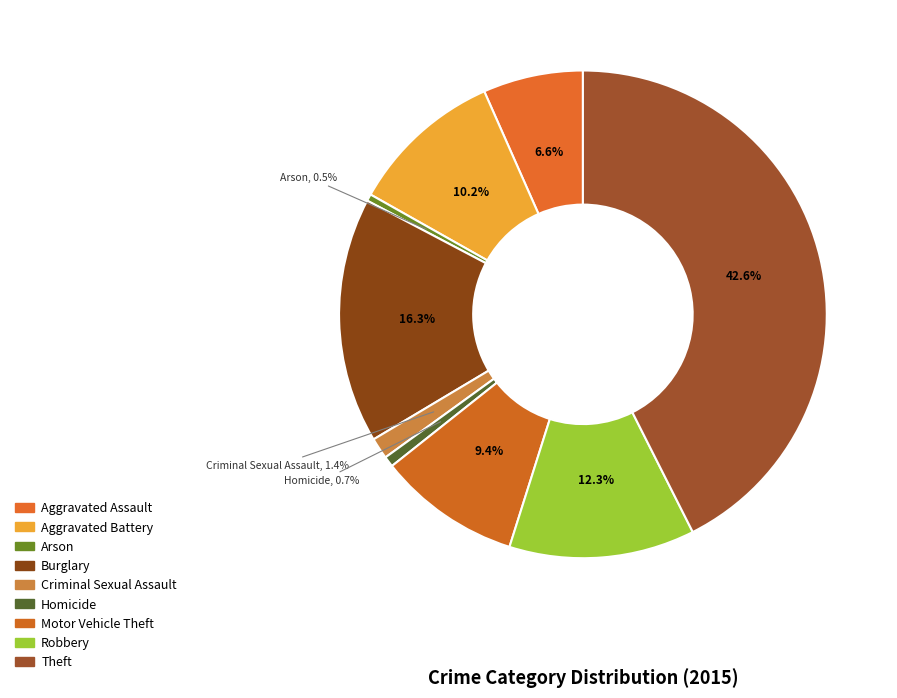

Is it true that Theft is 55% of the pie?

False